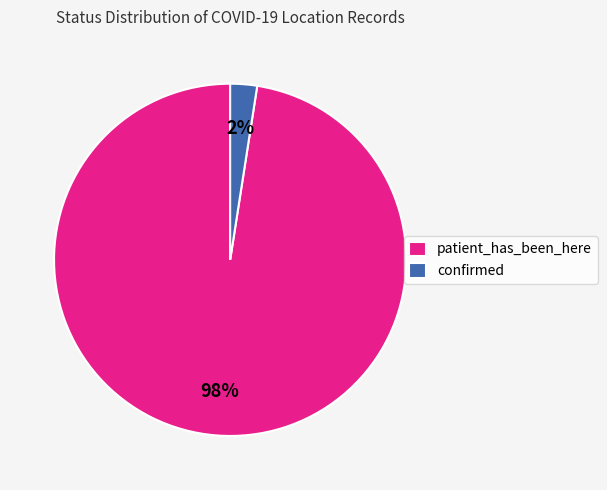

Does confirmed account for over 50% of the chart?

No